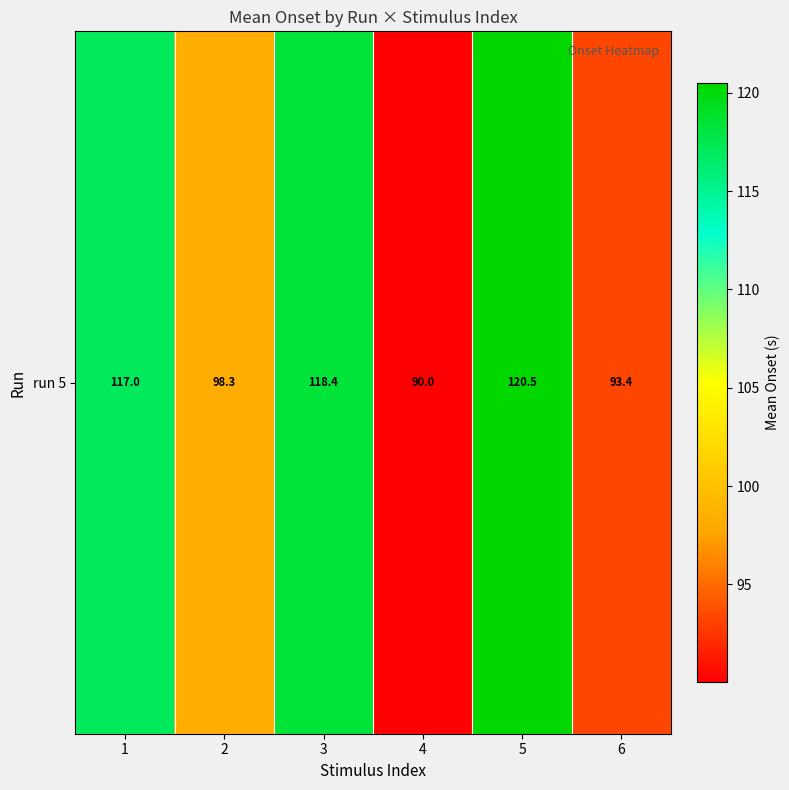

What is the maximum value shown in the chart?

120.5